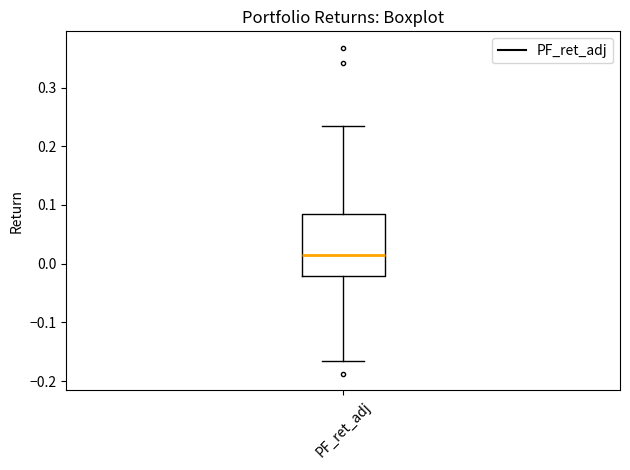

Read this box plot against the y-axis: the position of the median line, the range covered by the box, and the ends of both whiskers. The values are not printed on the chart, so give them approximately, as read against the axis.

median 0.01, box -0.02 to 0.08, whiskers -0.17 to 0.23